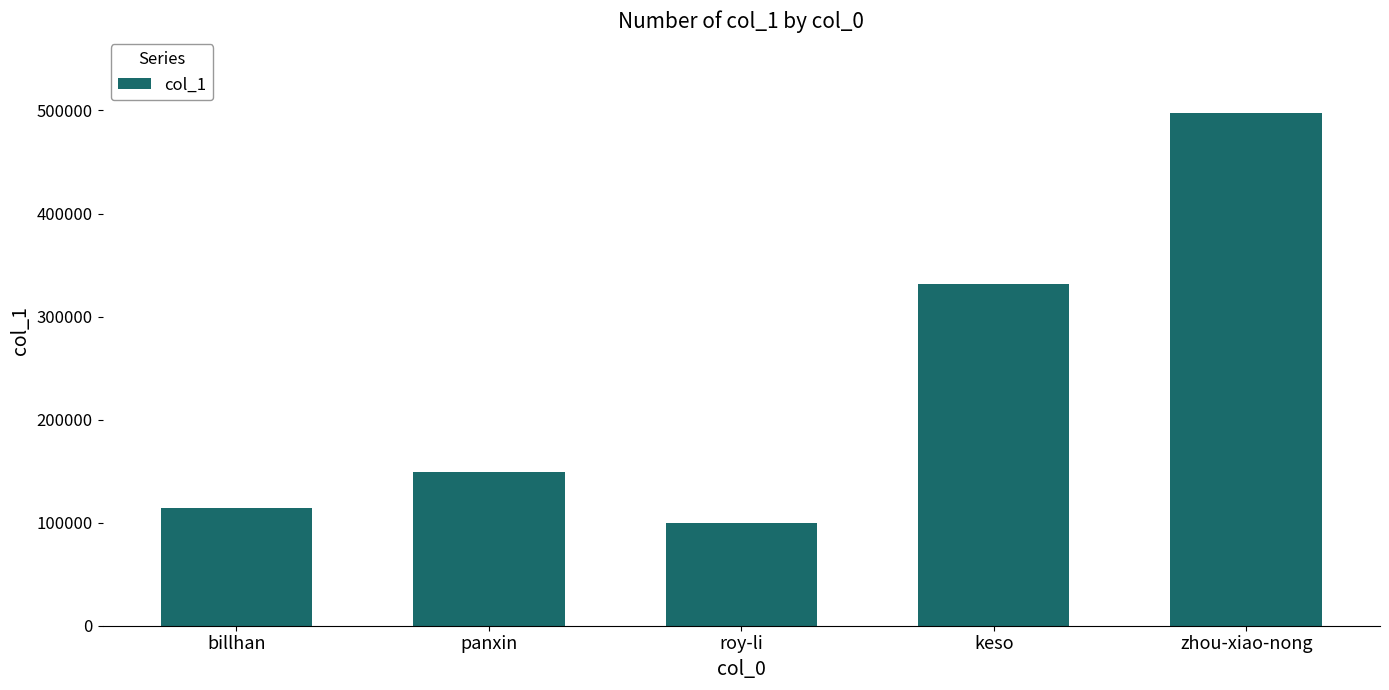

What is the average value?

238311